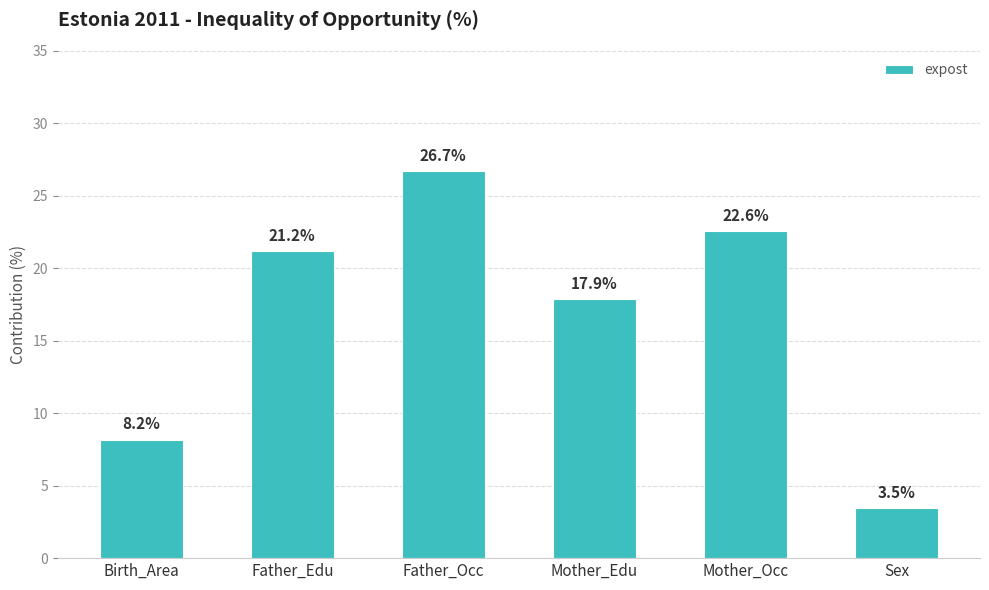

What value does the data have at Mother_Occ?

22.6